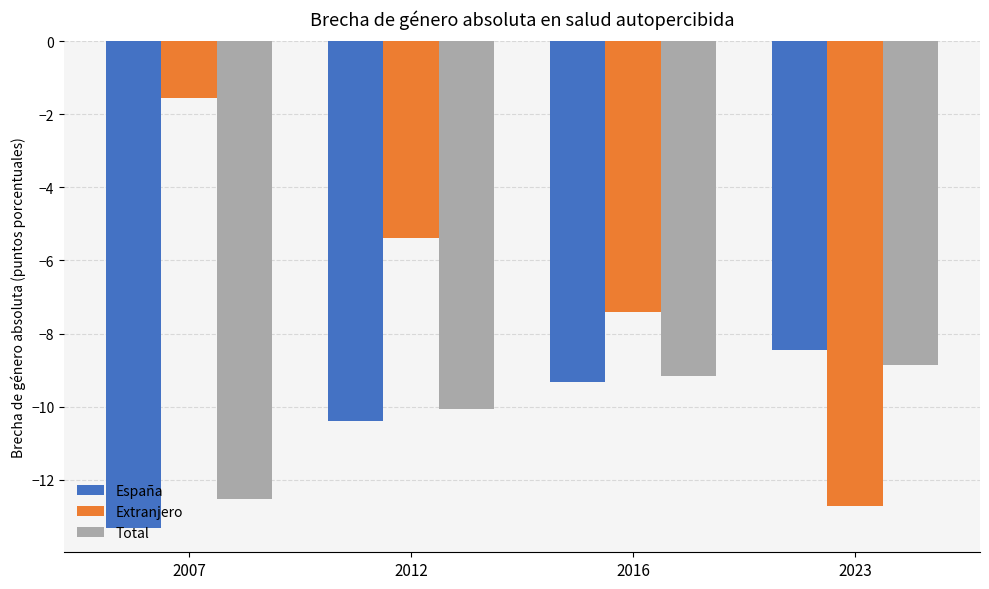

Between 2007 and 2012, which series saw the biggest shift?

Extranjero